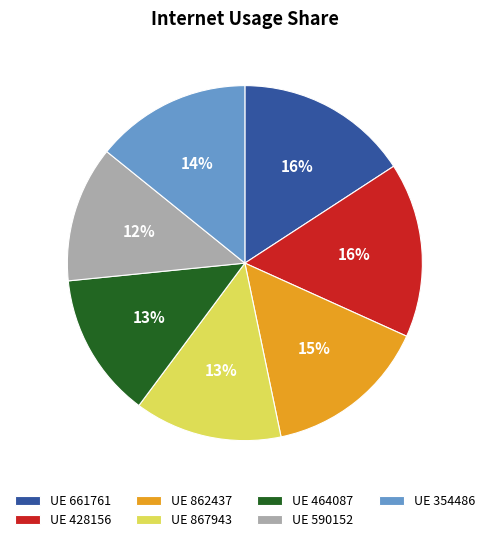

Is the sum of UE 590152 and UE 867943 greater than half?

No